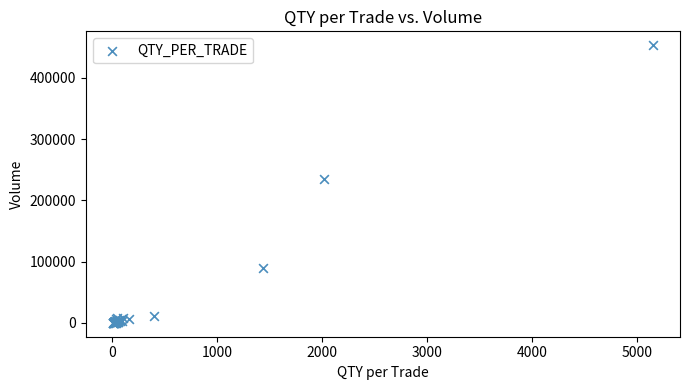

What Y value in the scatter plot is closest to 226768?

234366